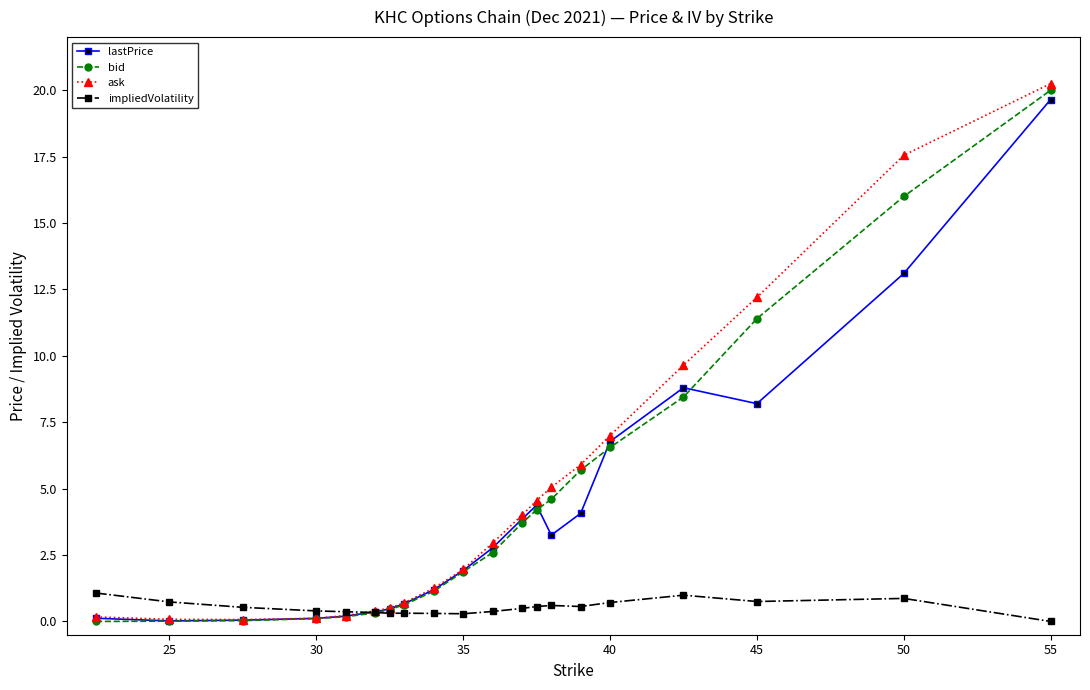

Which series has the largest range (max minus min)?

ask